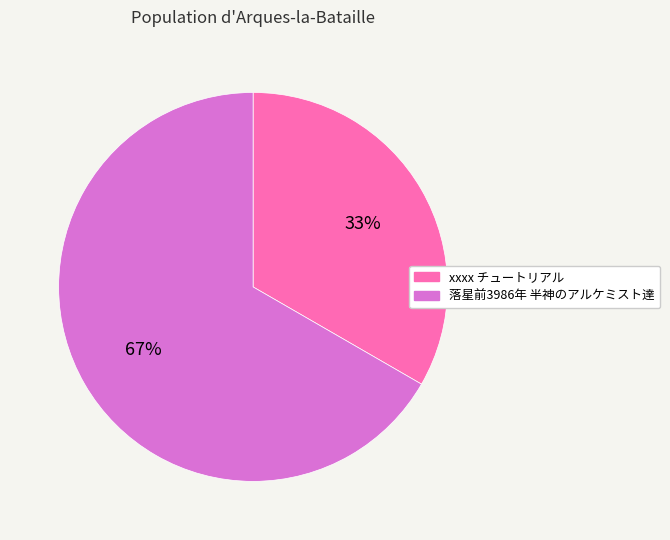

Does 落星前3986年 半神のアルケミスト達 represent more than half of the total?

Yes